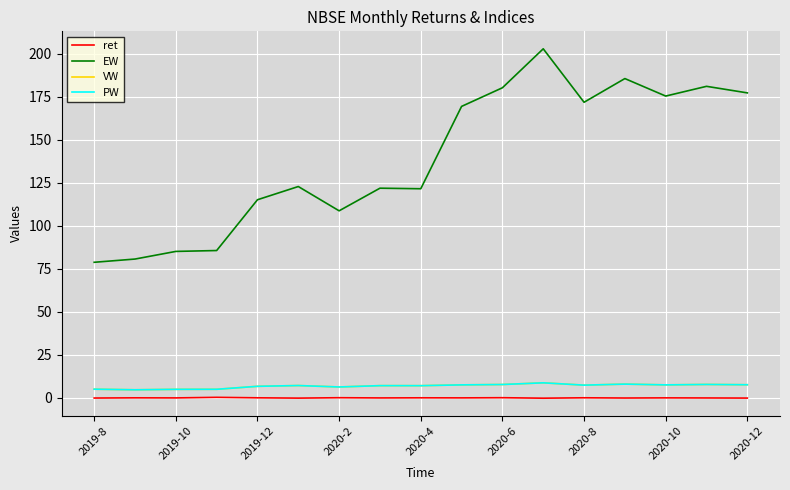

Reading left to right, transcribe all the data shown in this chart.

ret: -0.1	0.1	0.0	0.3	0.1	-0.1	0.1	-0.0	0.1	0.0	0.1	-0.2	0.1	-0.1	0.0	-0.0	-0.1
EW: 78.9	80.7	85.2	85.7	115.2	122.9	108.8	121.9	121.6	169.5	180.3	203.0	171.9	185.7	175.5	181.2	177.3
VW: 5.1	4.7	5.0	5.0	6.8	7.2	6.4	7.1	7.1	7.6	7.8	8.8	7.4	8.0	7.6	7.8	7.7
PW: 5.1	4.7	5.0	5.0	6.8	7.2	6.4	7.1	7.1	7.6	7.8	8.8	7.4	8.0	7.6	7.8	7.7